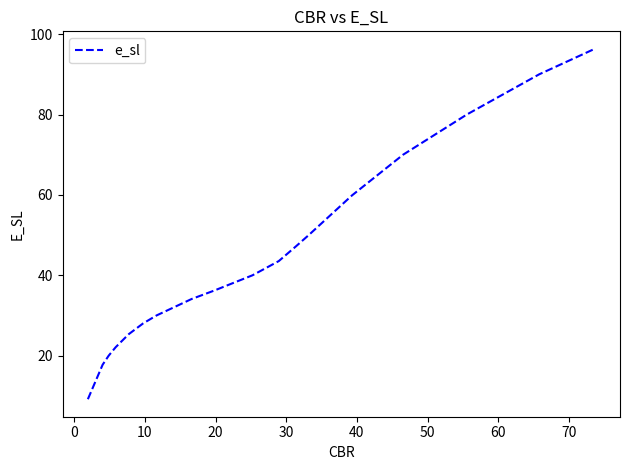

What is the average value?

44.4